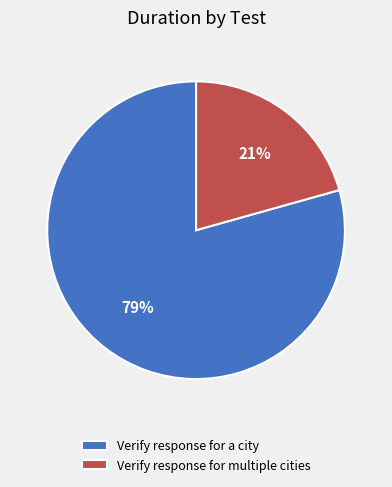

Approximately how many times larger is the value at Verify response for a city compared to Verify response for multiple cities?

3.8